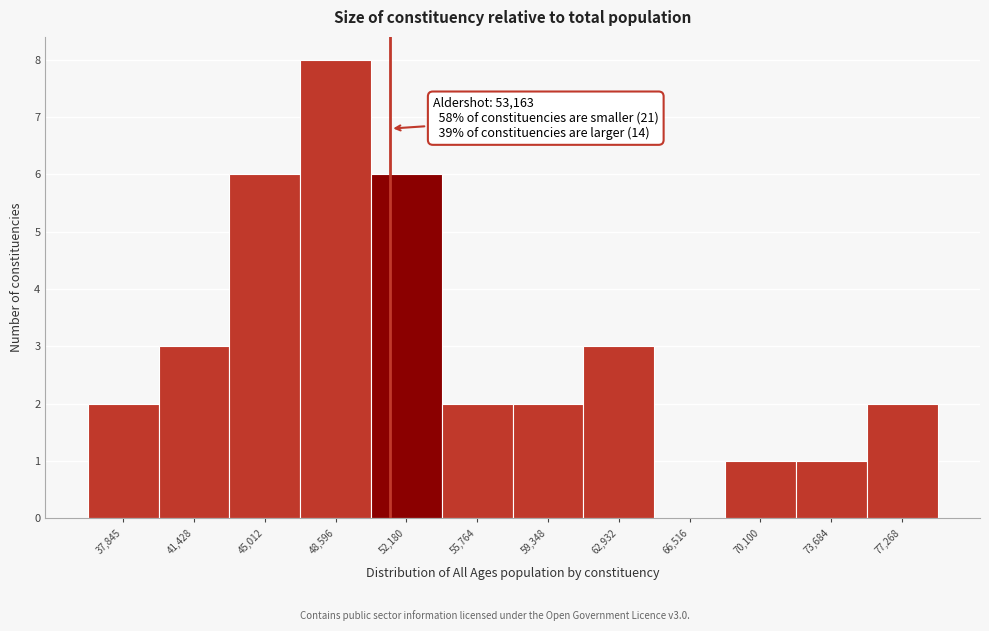

What is the maximum value shown in the chart?

8